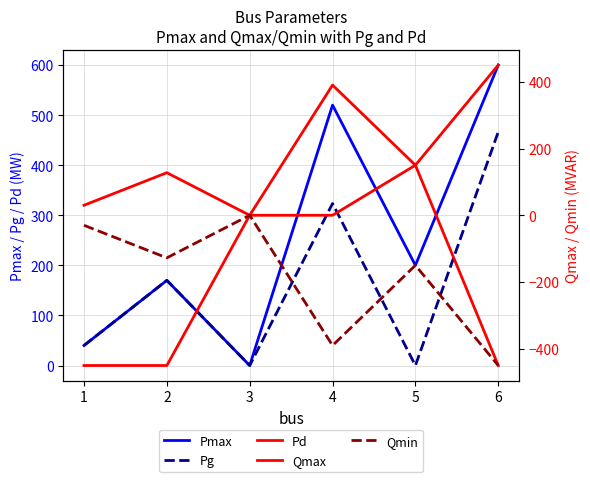

In Pmax, how many points are lower than both neighbors (excluding endpoints)?

2